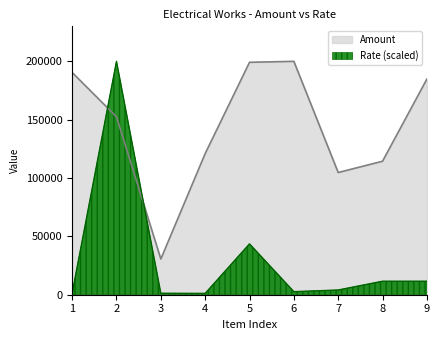

What is the value of the Amount point at the 3rd from the left?

30615.0